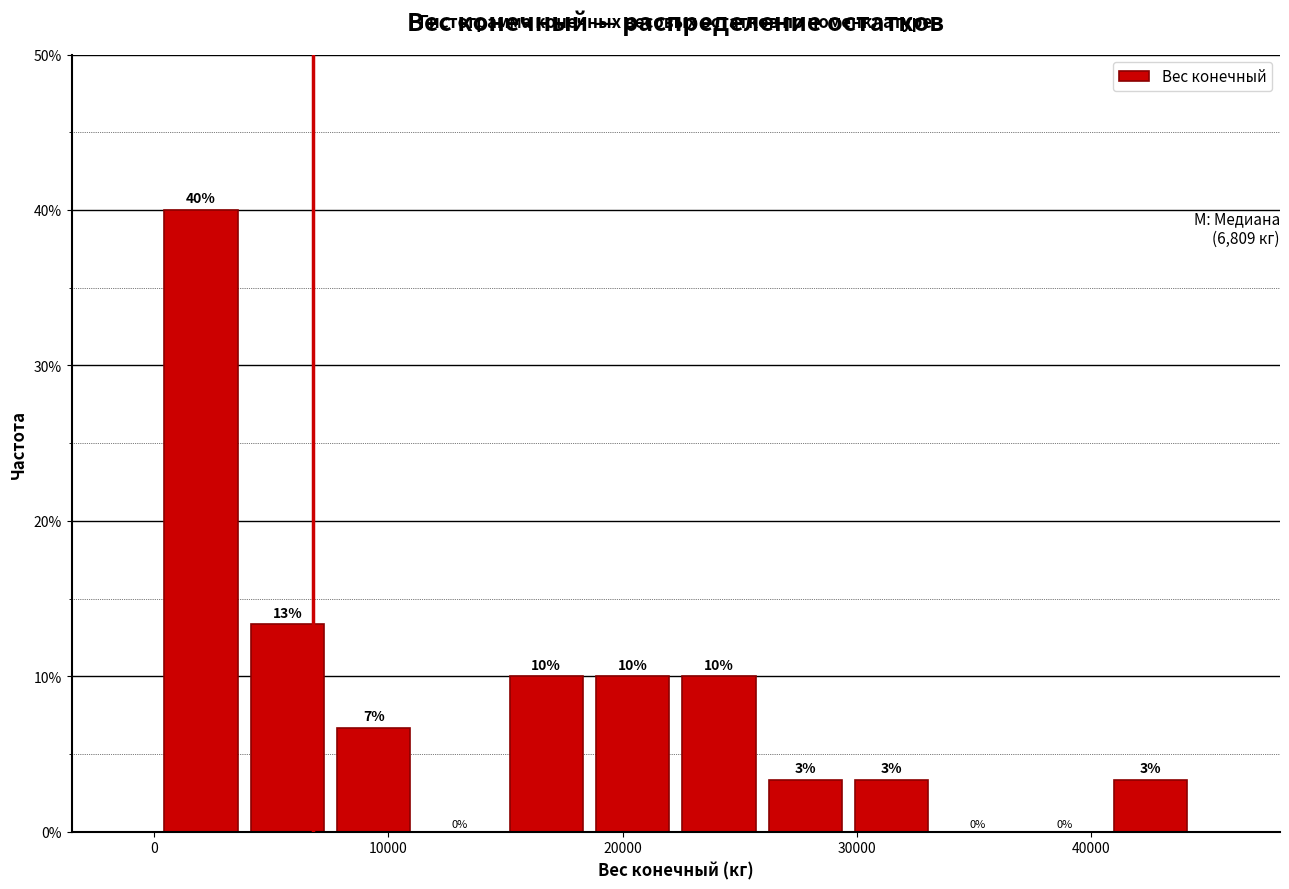

Read against the x-axis, roughly where is the centre of the tallest bar?

2000